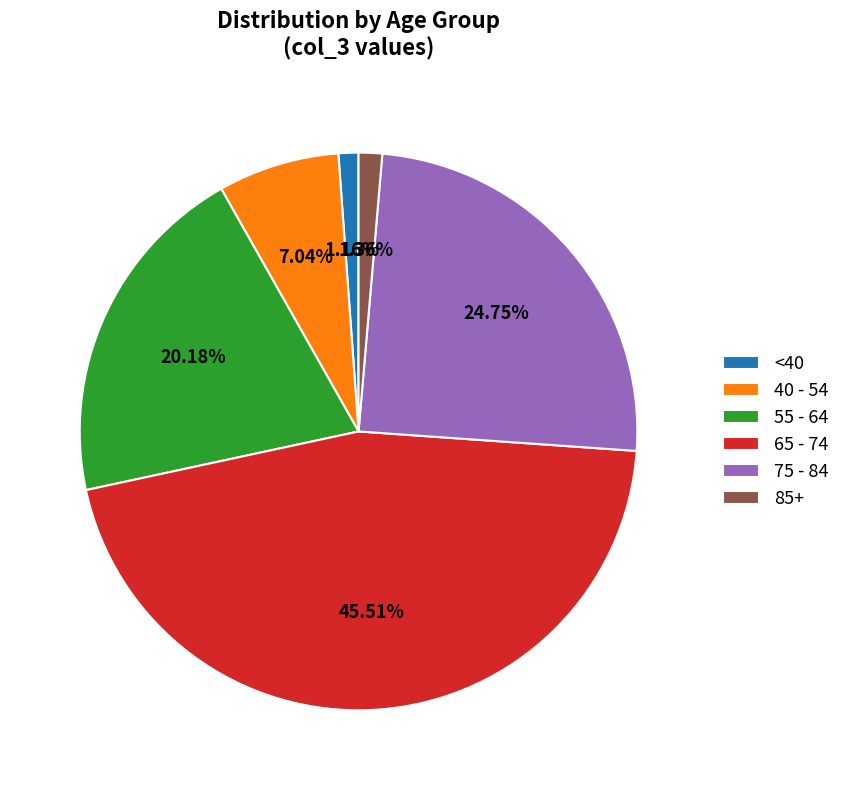

Between <40 and 55 - 64, which is larger?

55 - 64